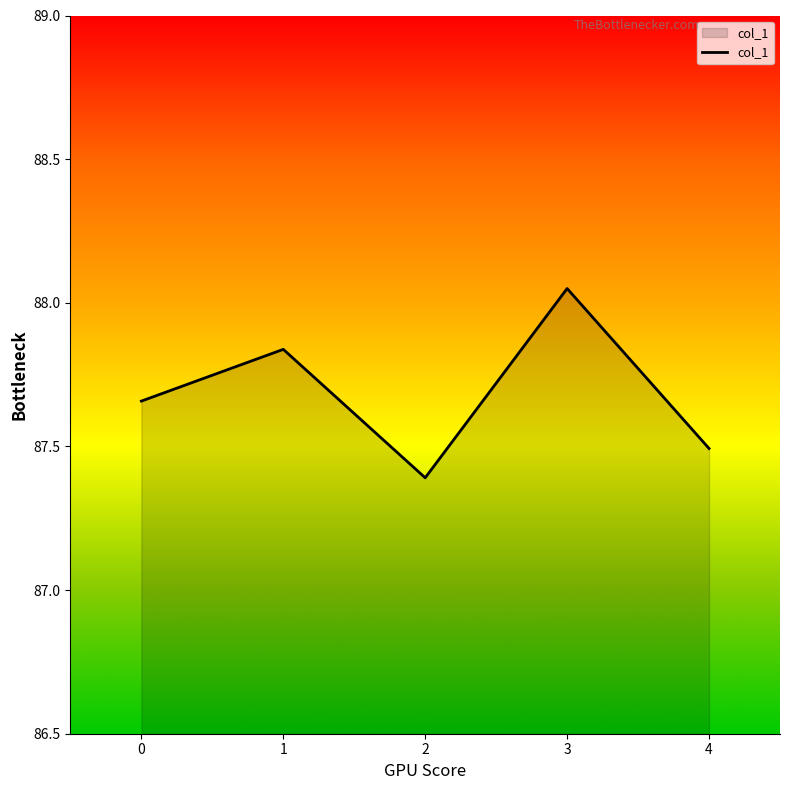

What is the minimum value shown in the chart?

87.4